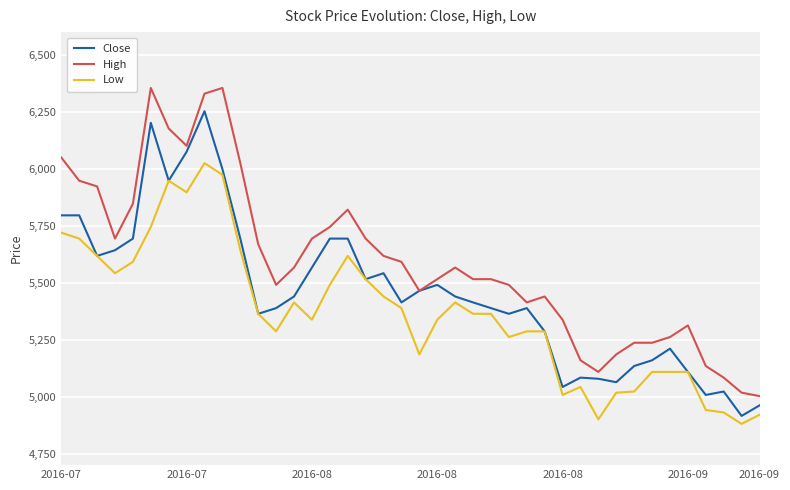

What is the minimum value for Close?

4916